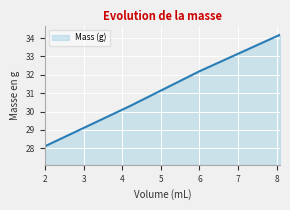

What is the minimum value shown in the chart?

28.1